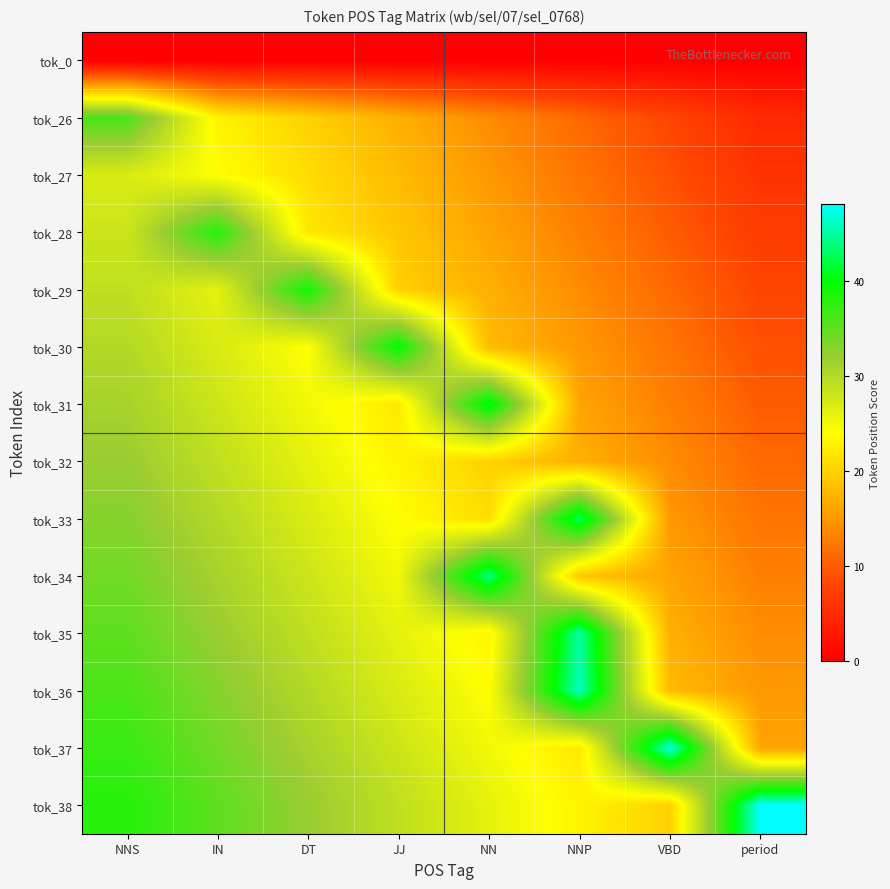

Reading left to right, transcribe all the data shown in this chart.

tok_0: NNS=0	IN=0	DT=0	JJ=0	NN=0	NNP=0	VBD=0	period=0
tok_26: NNS=36	IN=23	DT=20	JJ=17	NN=14	NNP=11	VBD=8	period=5
tok_27: NNS=27	IN=24	DT=21	JJ=18	NN=15	NNP=12	VBD=9	period=6
tok_28: NNS=28	IN=38	DT=22	JJ=19	NN=16	NNP=13	VBD=10	period=7
tok_29: NNS=29	IN=26	DT=39	JJ=20	NN=17	NNP=14	VBD=11	period=8
tok_30: NNS=30	IN=27	DT=24	JJ=40	NN=18	NNP=15	VBD=12	period=9
tok_31: NNS=31	IN=28	DT=25	JJ=22	NN=41	NNP=16	VBD=13	period=10
tok_32: NNS=32	IN=29	DT=26	JJ=23	NN=20	NNP=17	VBD=14	period=11
tok_33: NNS=33	IN=30	DT=27	JJ=24	NN=21	NNP=43	VBD=15	period=12
tok_34: NNS=34	IN=31	DT=28	JJ=25	NN=44	NNP=19	VBD=16	period=13
tok_35: NNS=35	IN=32	DT=29	JJ=26	NN=23	NNP=45	VBD=17	period=14
tok_36: NNS=36	IN=33	DT=30	JJ=27	NN=24	NNP=46	VBD=18	period=15
tok_37: NNS=37	IN=34	DT=31	JJ=28	NN=25	NNP=22	VBD=47	period=16
tok_38: NNS=38	IN=35	DT=32	JJ=29	NN=26	NNP=23	VBD=20	period=48